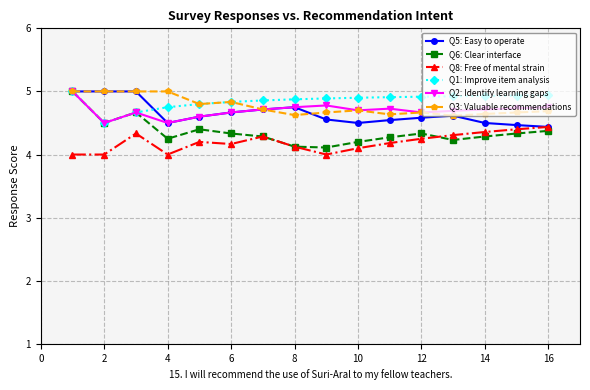

What is the value of the Q1: Improve item analysis point at the 6th from the left?

4.8